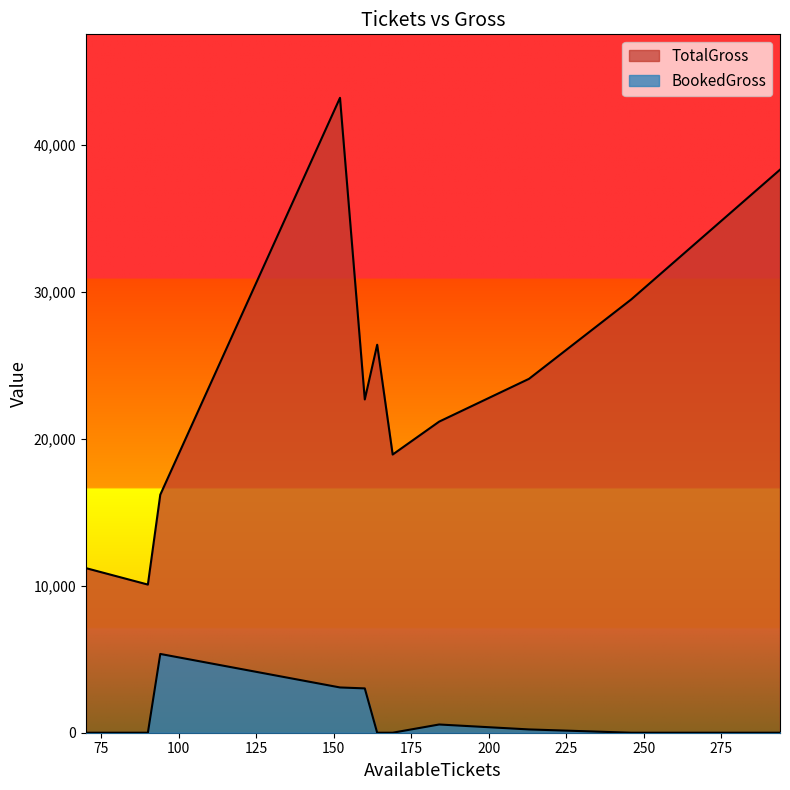

True or false: BookedGross and TotalGross cross at least once.

False